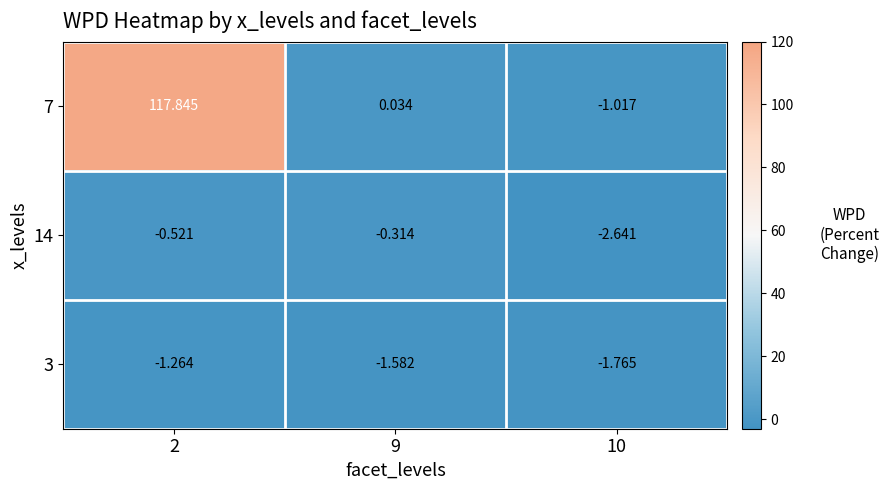

Is the value of 14 at 9 greater than the value of 7 at 2?

No